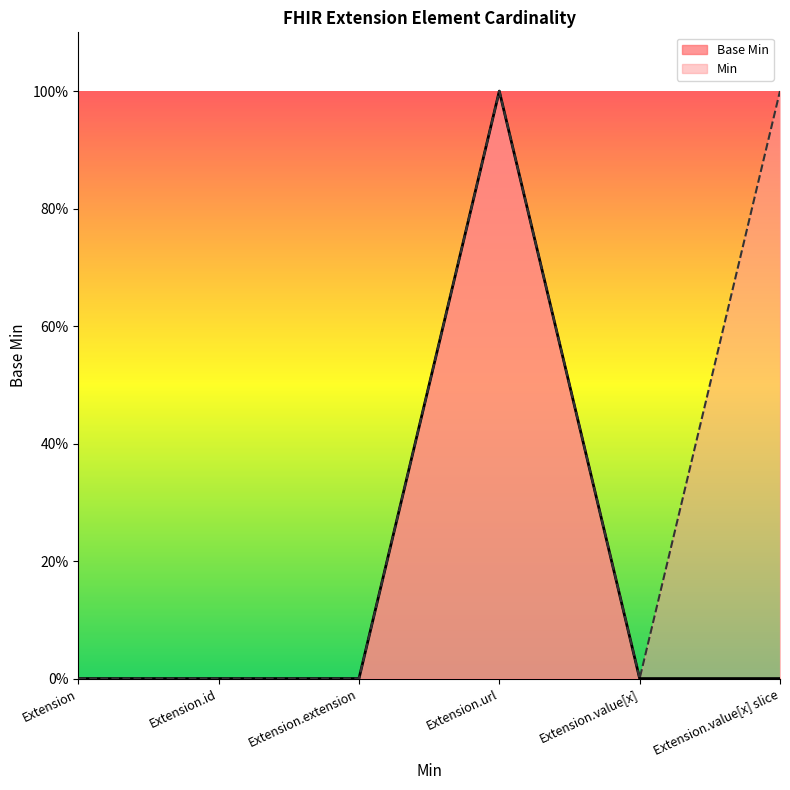

The chart shows a value of 0 at Extension.extension. True or false?

True